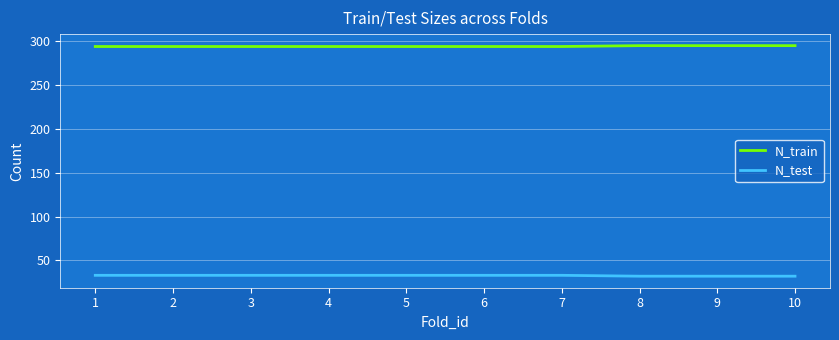

Does the chart have visible grid lines?

Yes